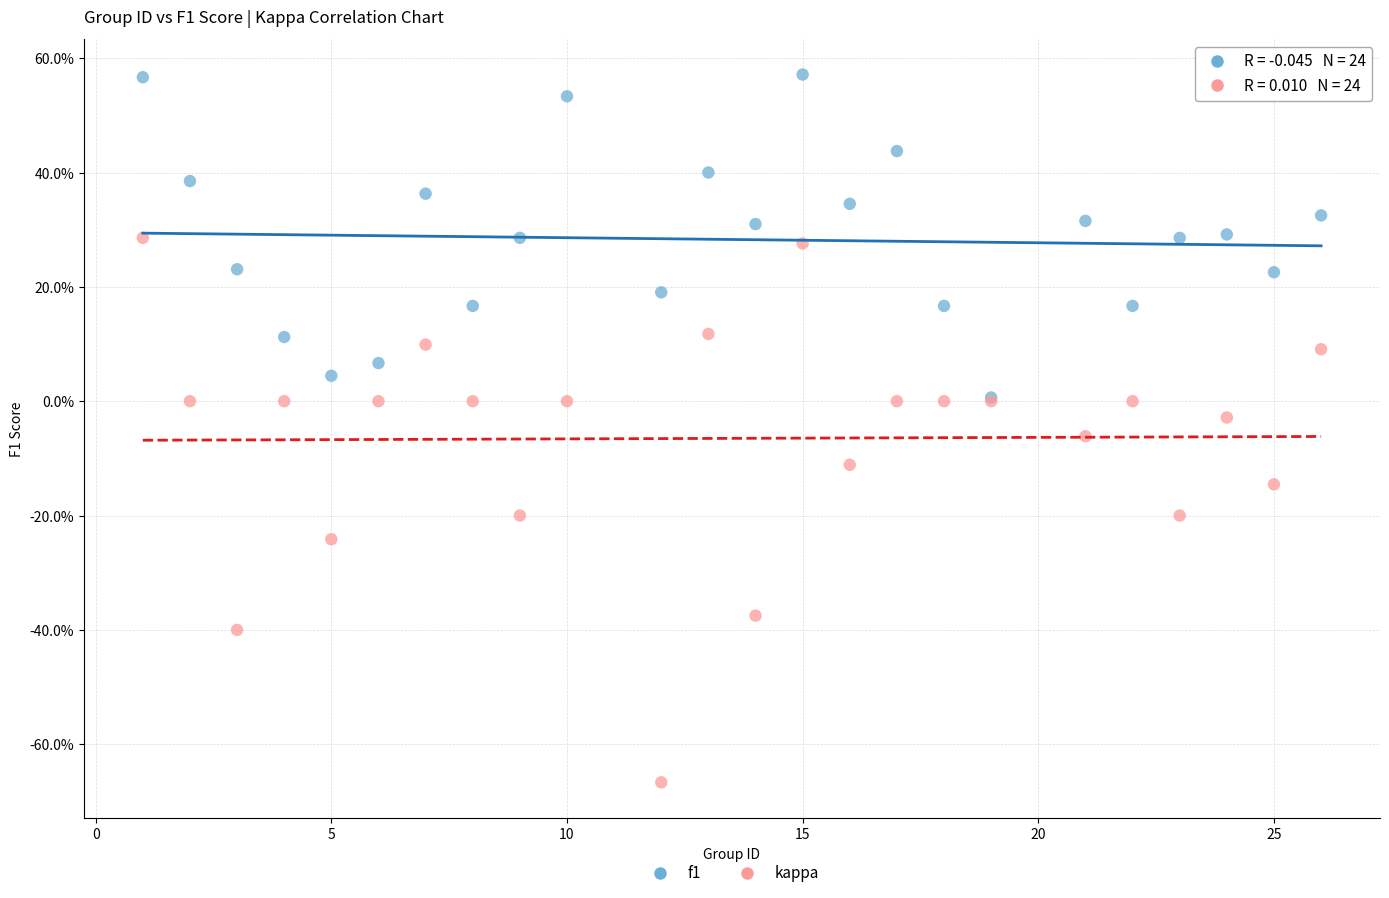

Which series has the widest spread of Y values?

kappa